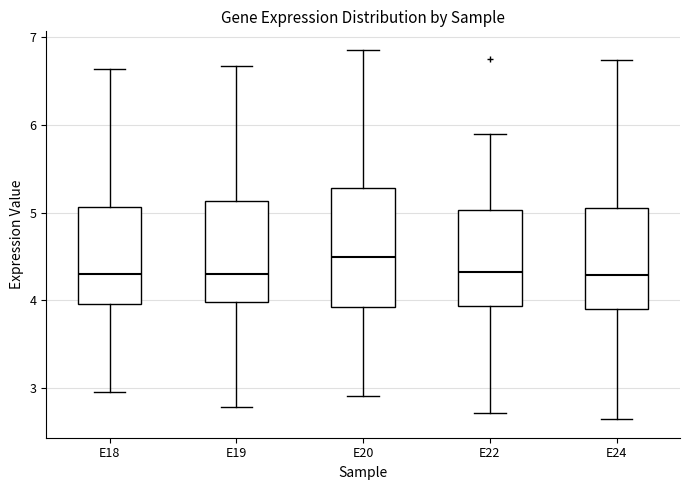

Where is the lower edge of the box for E19 on the y-axis? The values are not printed on the chart, so give them approximately, as read against the axis.

4.0